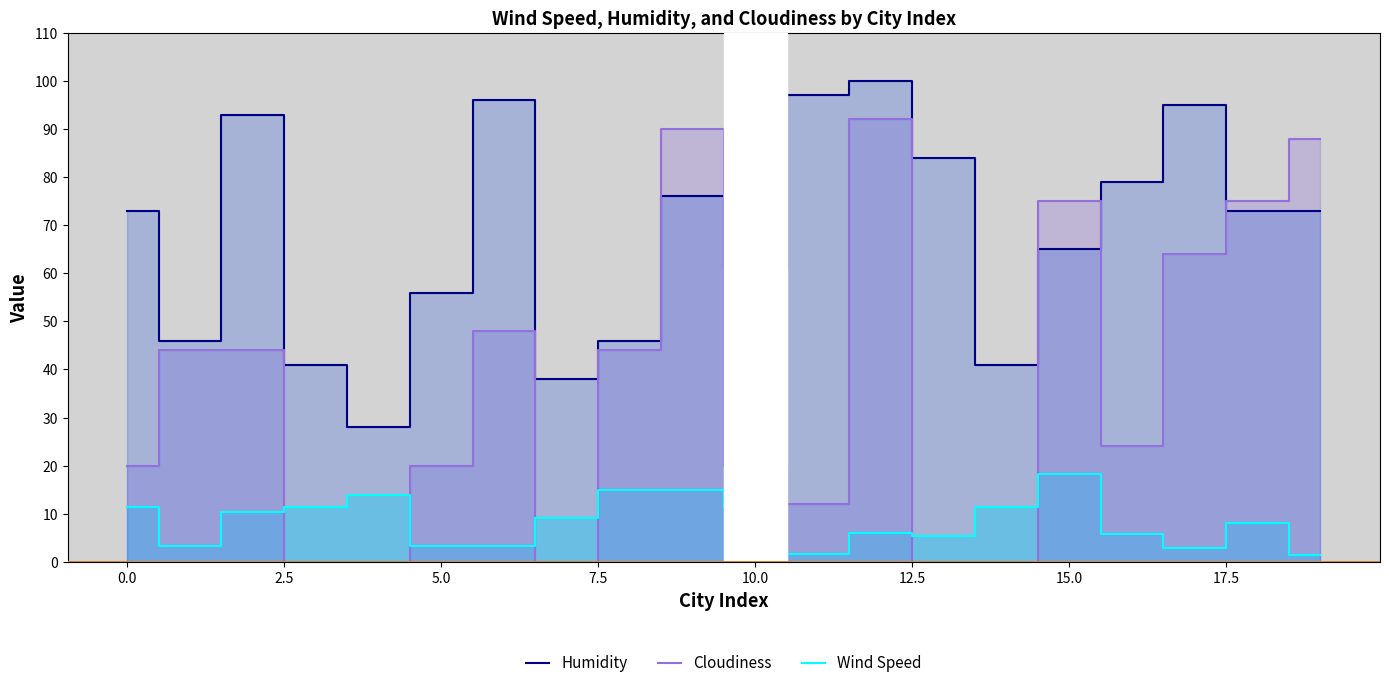

What are all the series names shown in the legend?

Humidity, Cloudiness, Wind Speed